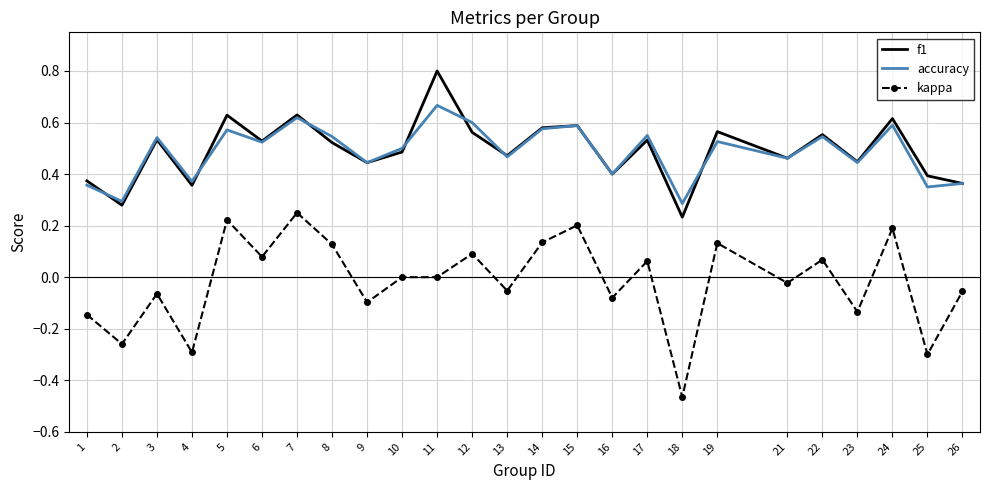

In f1, how many points are higher than both neighbors (excluding endpoints)?

9